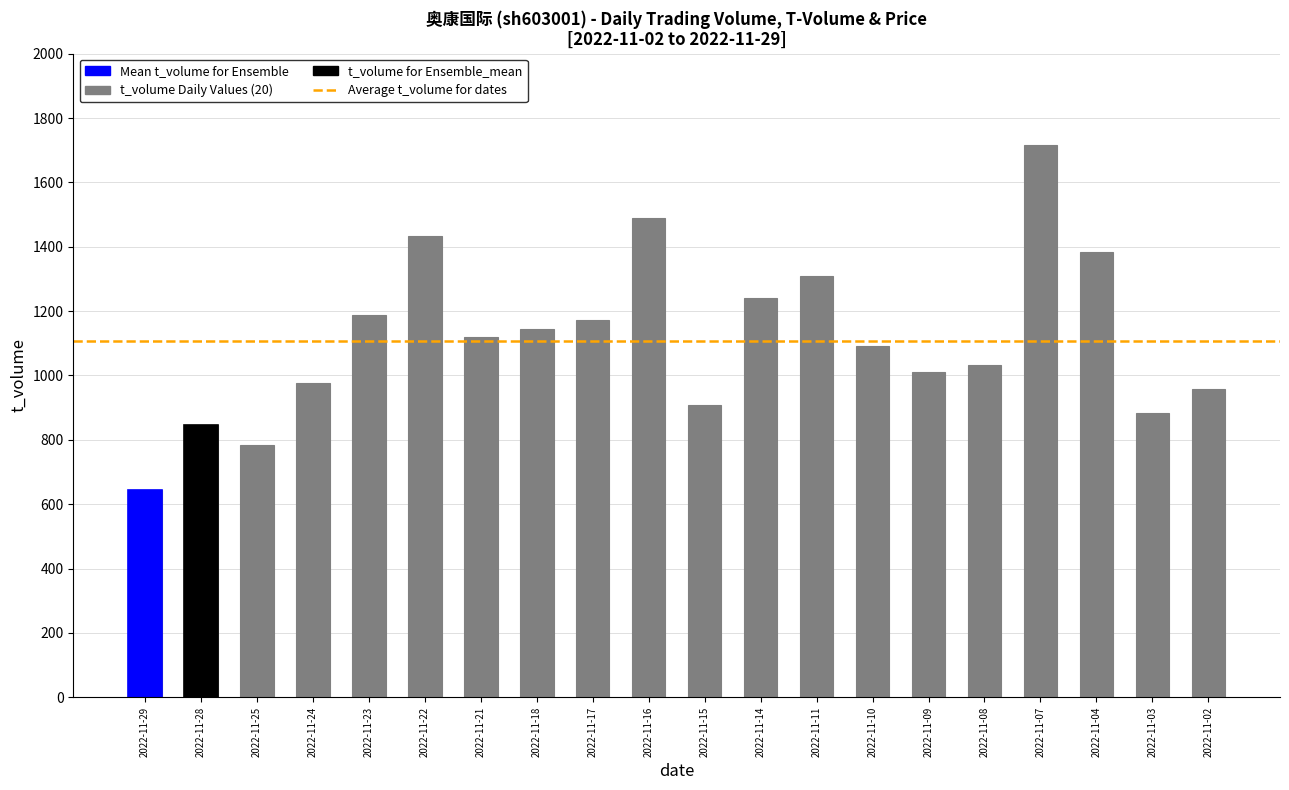

Which label corresponds to the smallest value in the chart?

2022-11-29